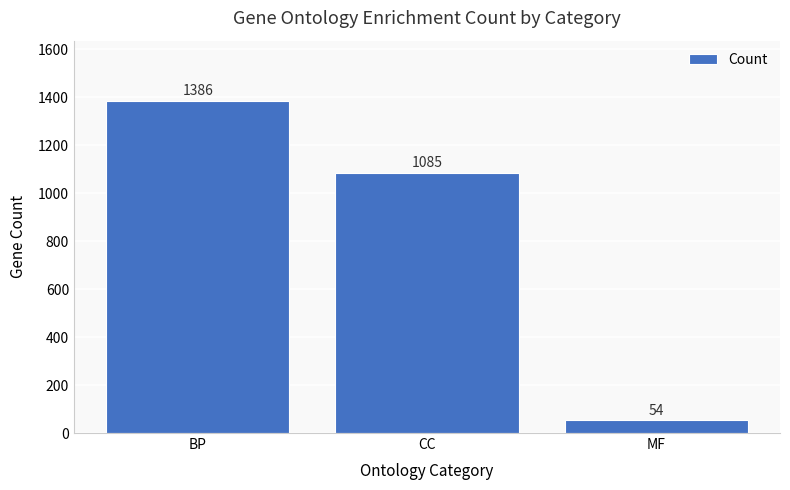

The value at CC is 1085. True or false?

True